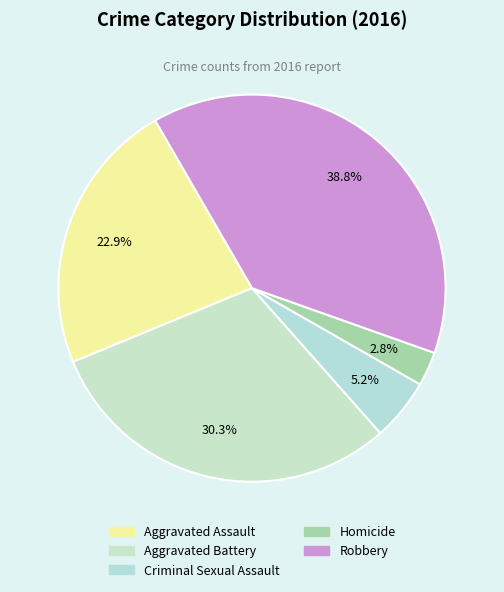

What is the change in value from Aggravated Assault to Homicide?

-197